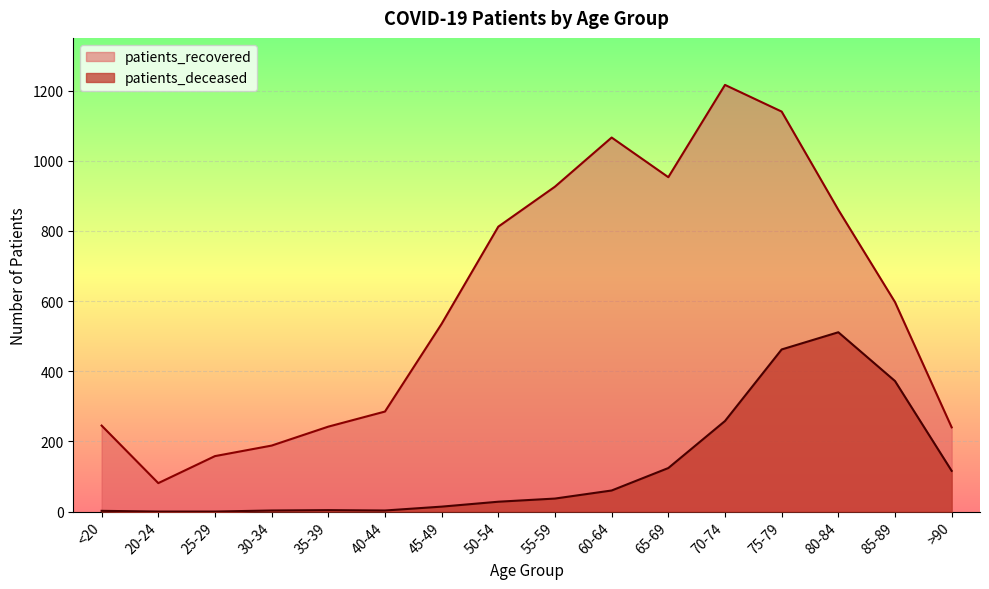

Is it true that patients_deceased equals 201 at 65-69?

False